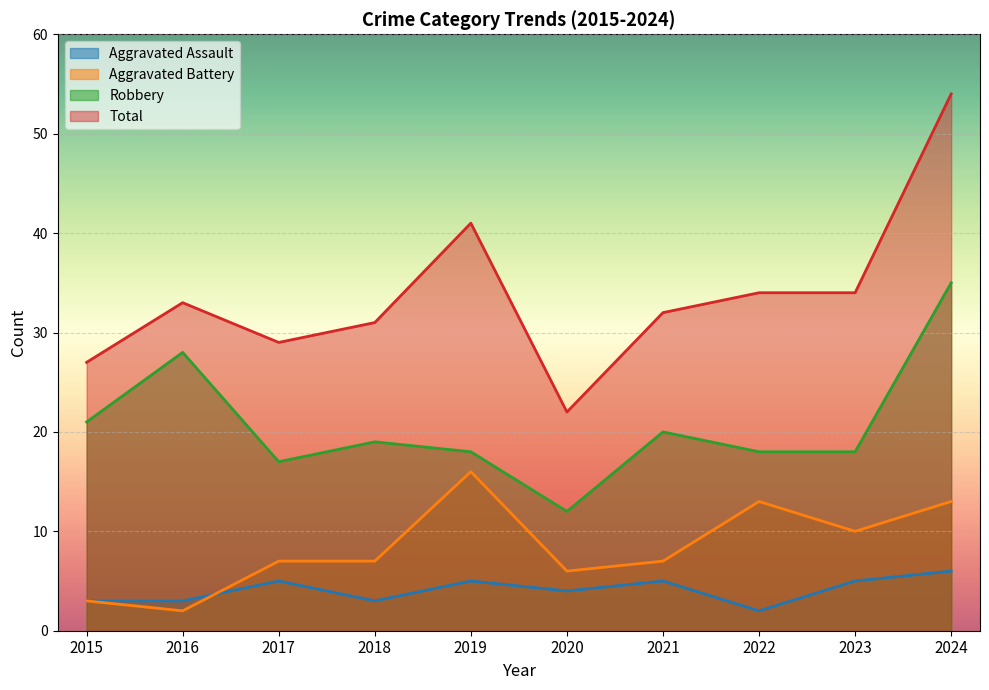

True or false: Total and Aggravated Assault cross at least once.

False